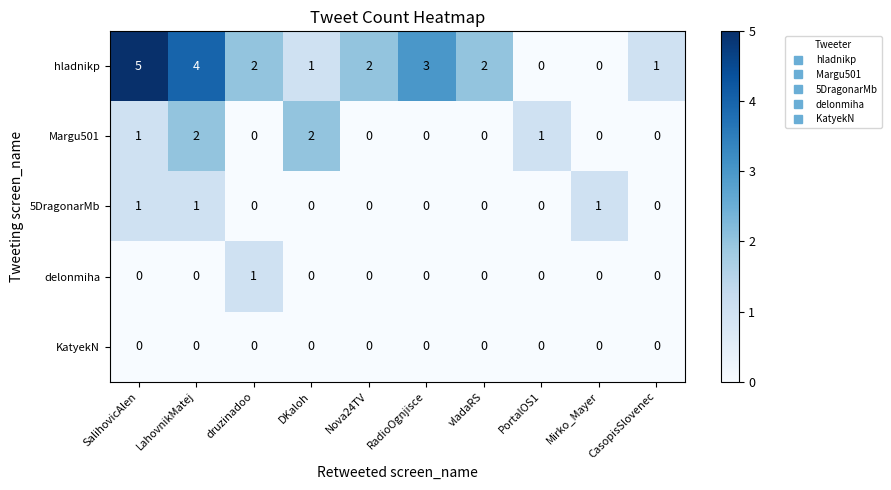

What is the total value across all series at LahovnikMatej?

7